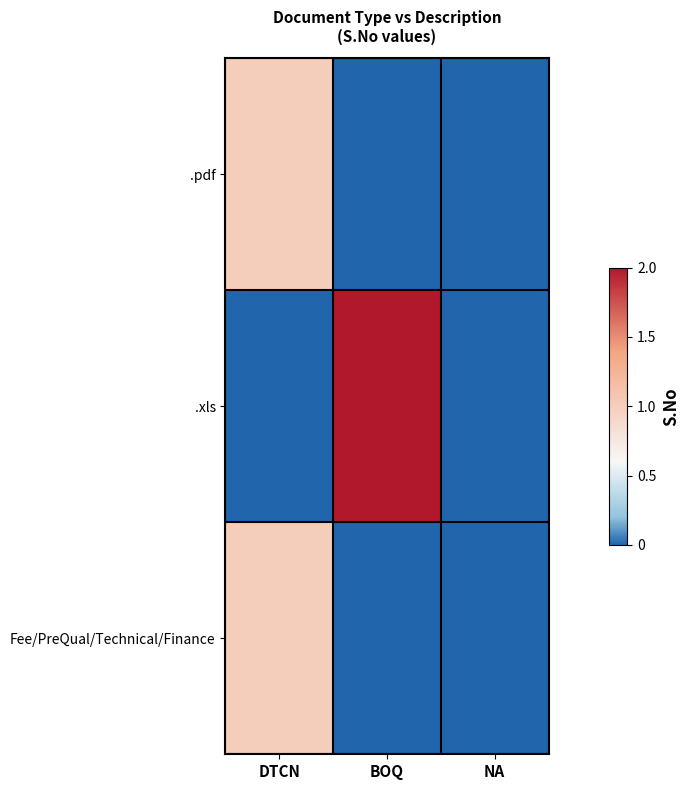

At how many categories does at least one series exceed 1?

1